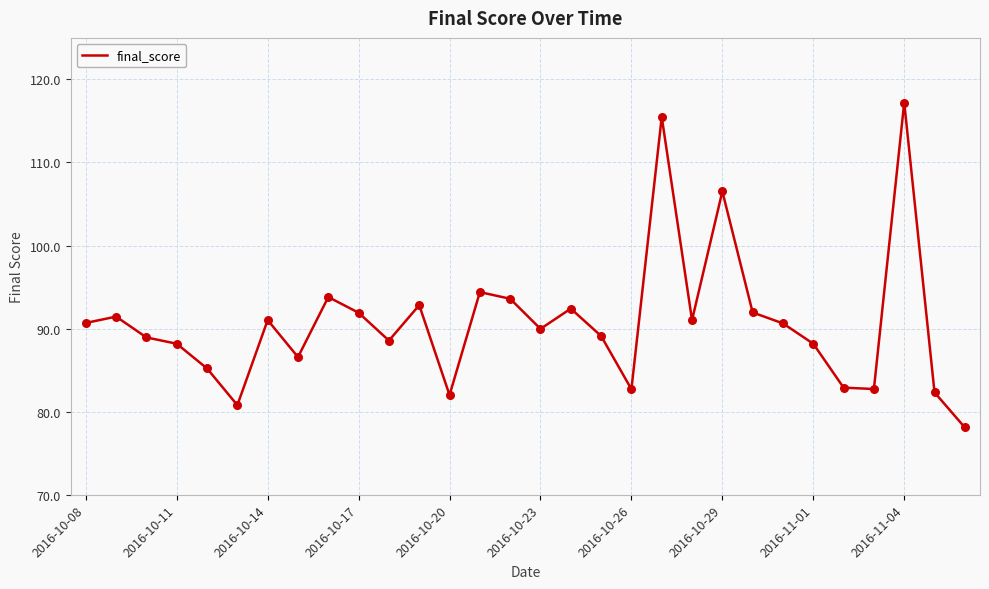

What is the greatest value displayed?

117.2